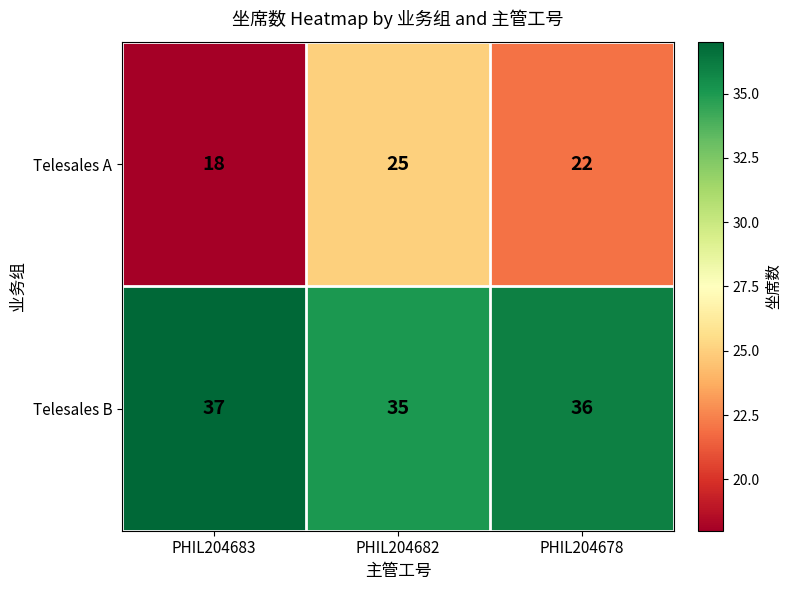

What is the sum of the Telesales B values at PHIL204682 and PHIL204683?

72